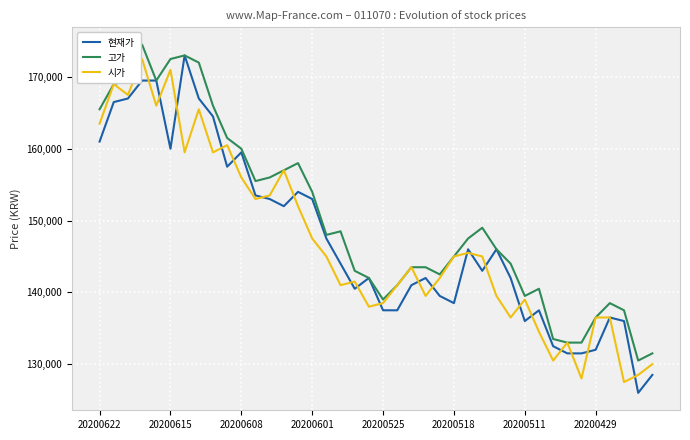

What is the greatest value displayed?

174500